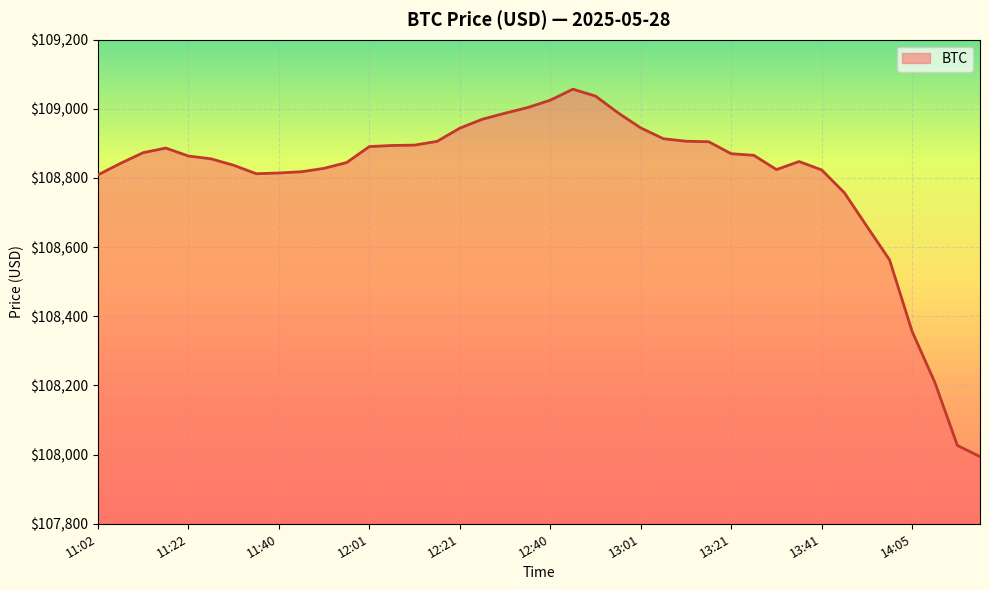

What is the greatest value displayed?

109057.0